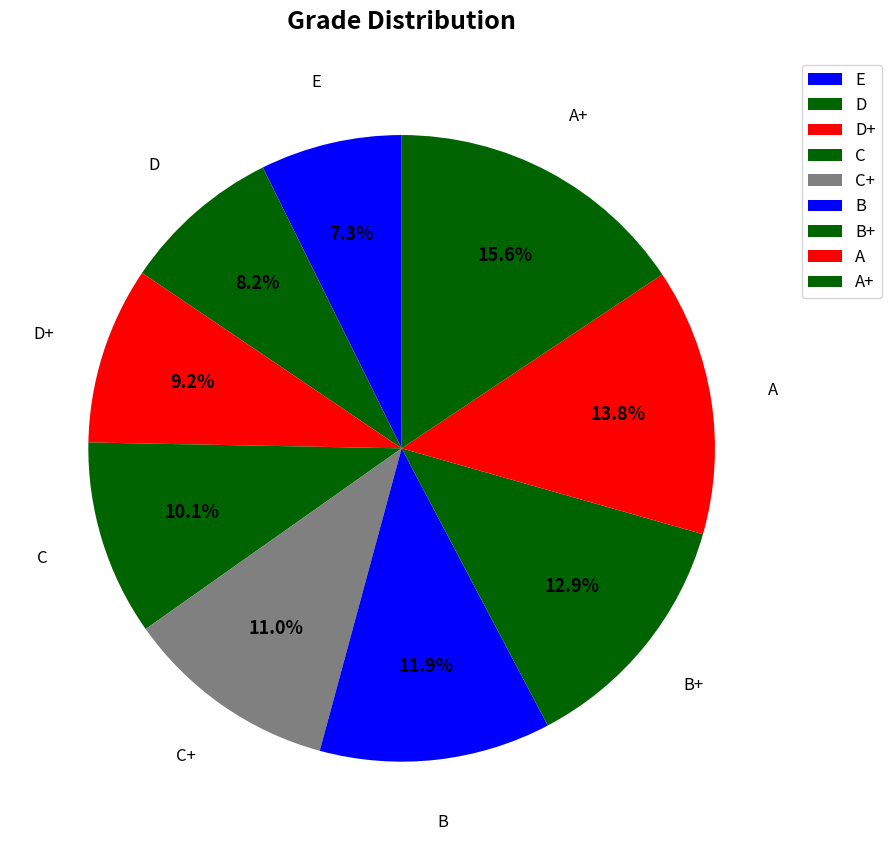

Count the number of slices in the pie.

9